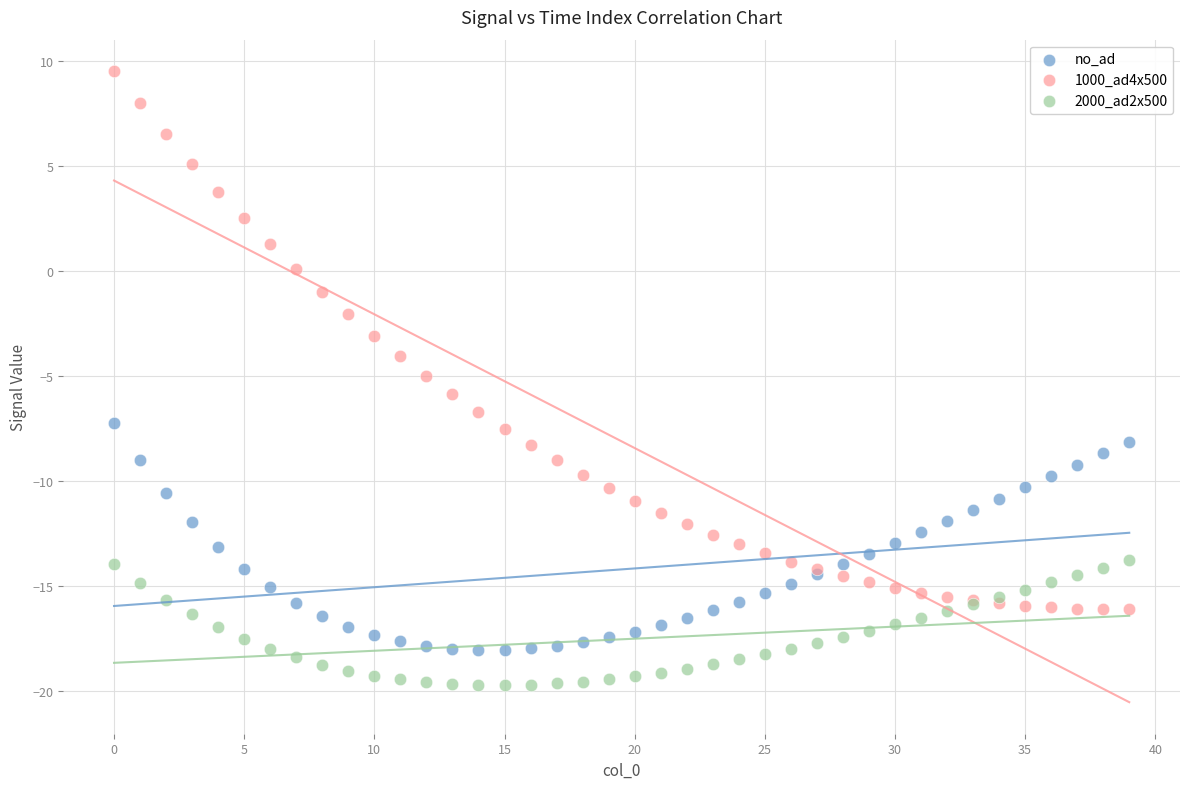

Which series reaches the minimum Y coordinate?

2000_ad2x500